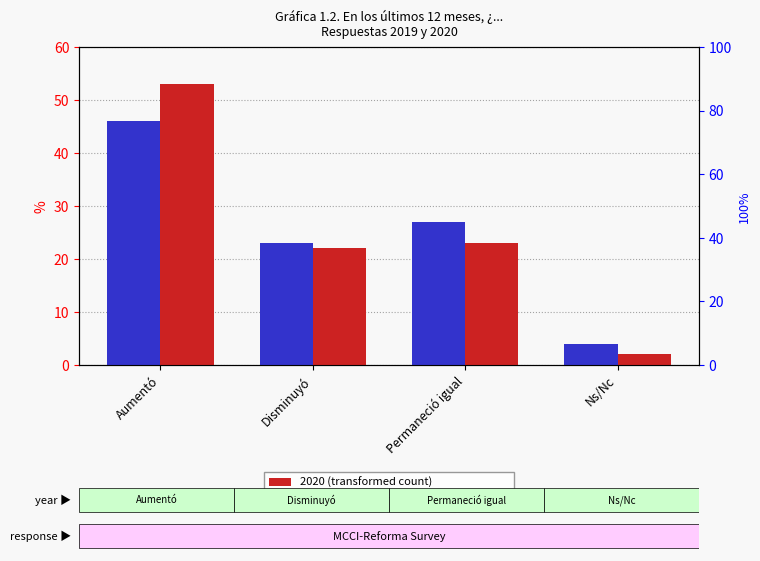

How many bars are there in each group?

2